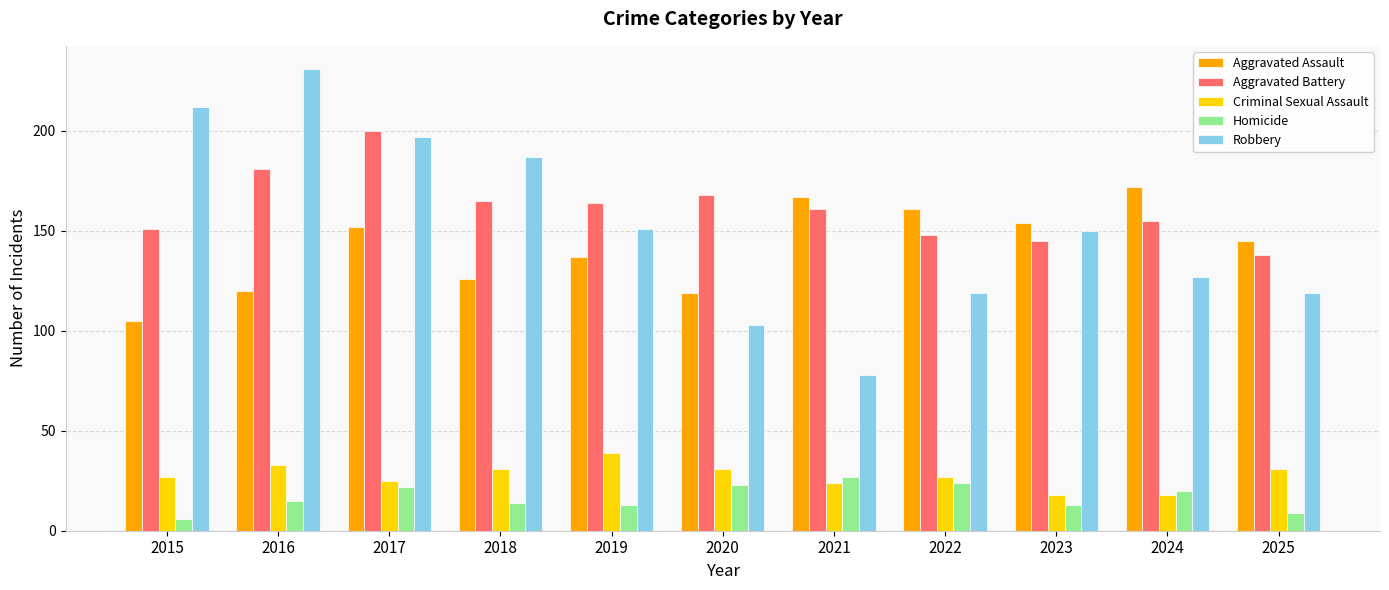

Reading left to right, extract all data points from this chart.

Aggravated Assault: 2015=105	2016=120	2017=152	2018=126	2019=137	2020=119	2021=167	2022=161	2023=154	2024=172	2025=145
Aggravated Battery: 2015=151	2016=181	2017=200	2018=165	2019=164	2020=168	2021=161	2022=148	2023=145	2024=155	2025=138
Criminal Sexual Assault: 2015=27	2016=33	2017=25	2018=31	2019=39	2020=31	2021=24	2022=27	2023=18	2024=18	2025=31
Homicide: 2015=6	2016=15	2017=22	2018=14	2019=13	2020=23	2021=27	2022=24	2023=13	2024=20	2025=9
Robbery: 2015=212	2016=231	2017=197	2018=187	2019=151	2020=103	2021=78	2022=119	2023=150	2024=127	2025=119